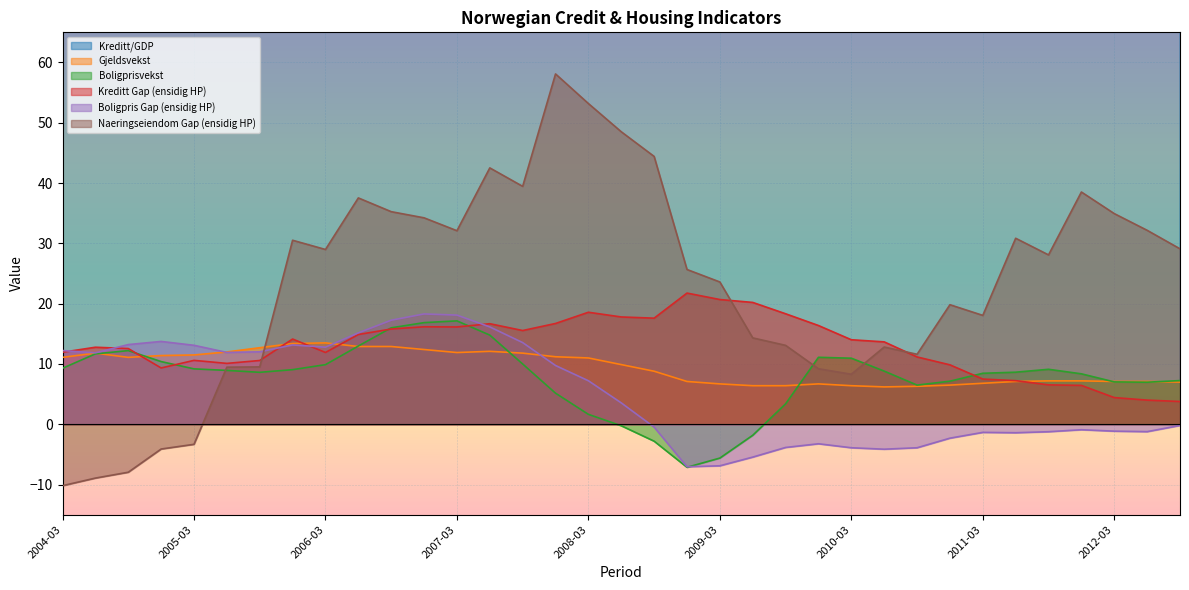

How many interior local peaks does the Gjeldsvekst series have?

4